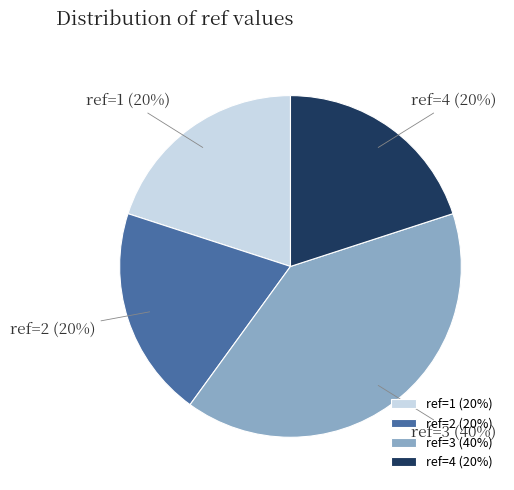

To the nearest percent, what percentage of the pie is ref=2 (20%)?

20%